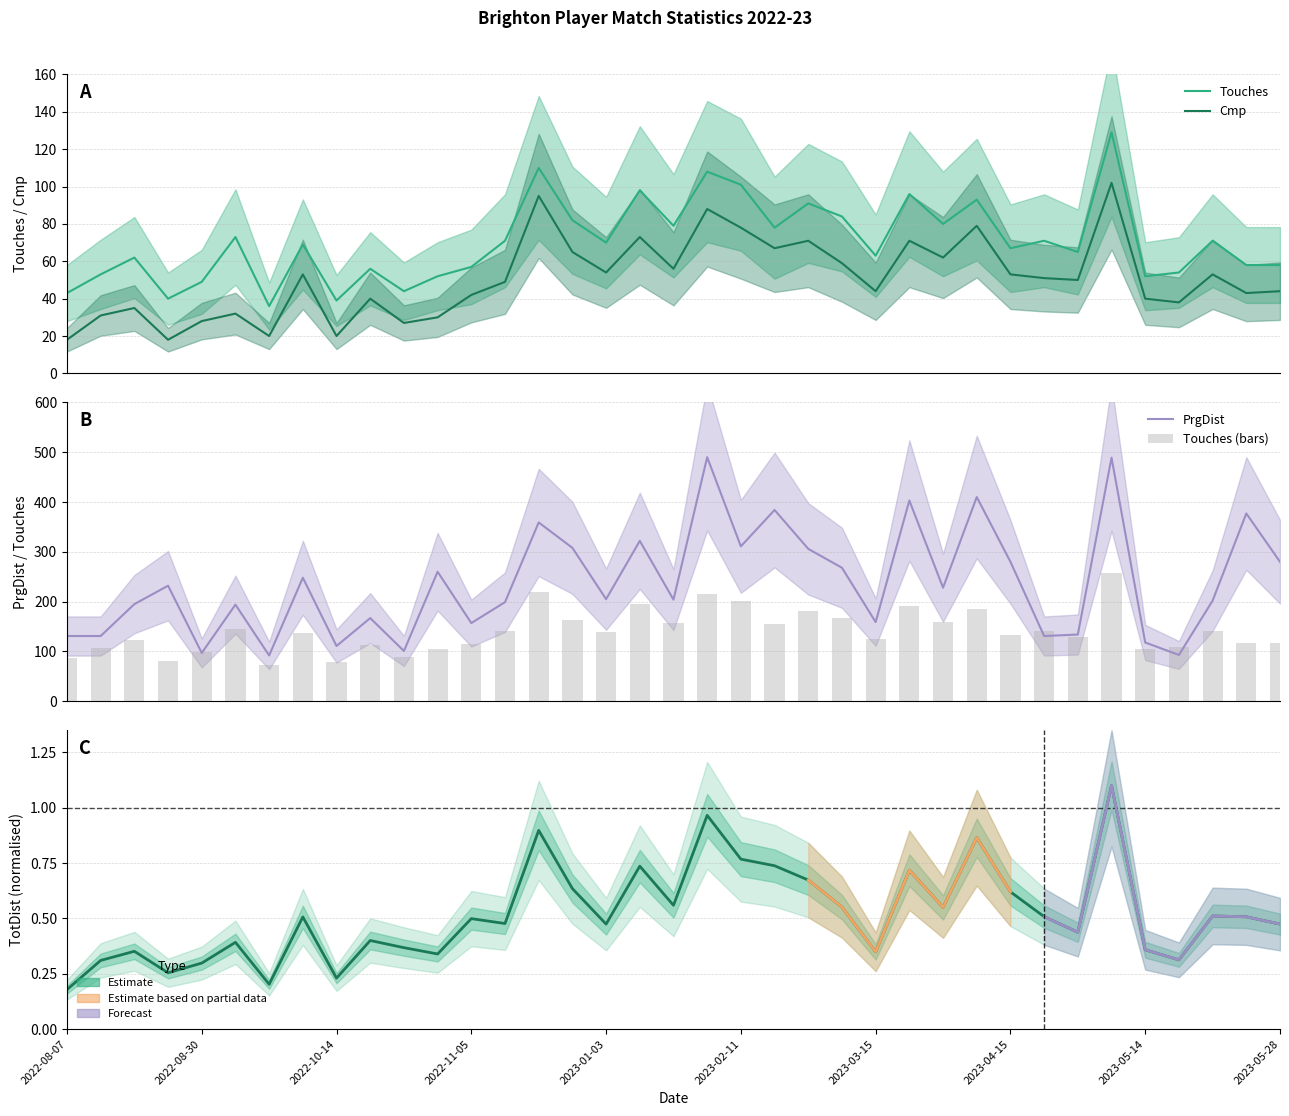

What is the difference between the second highest and second lowest values in the PrgDist series?

396.0